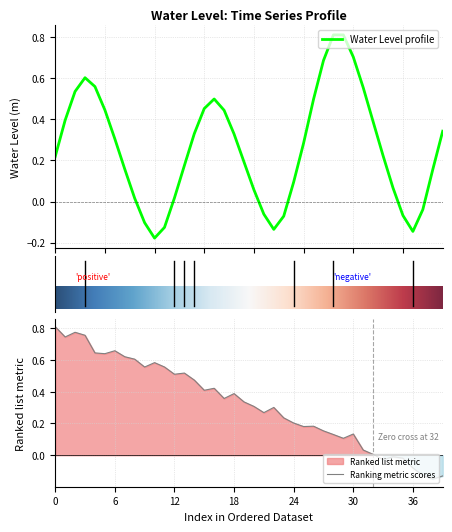

What is the maximum value shown in the chart?

0.8